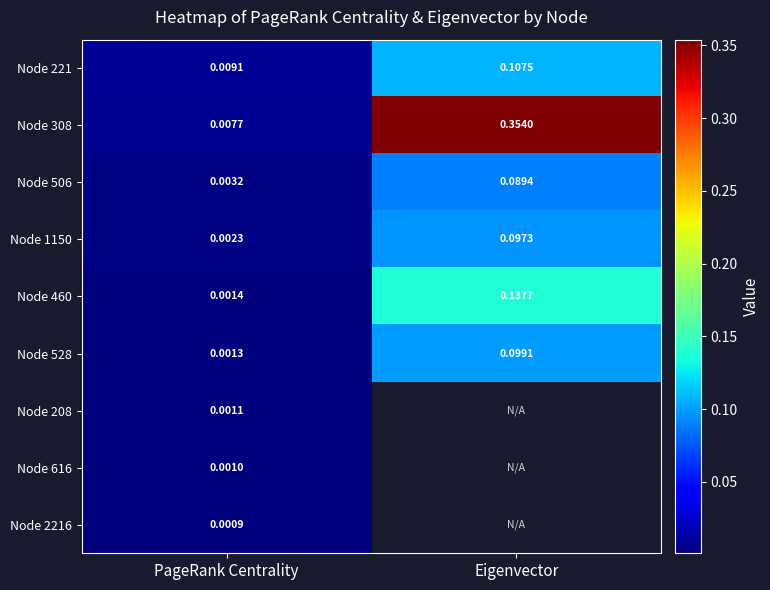

Which category has the lowest value in the Node 221 series?

PageRank Centrality